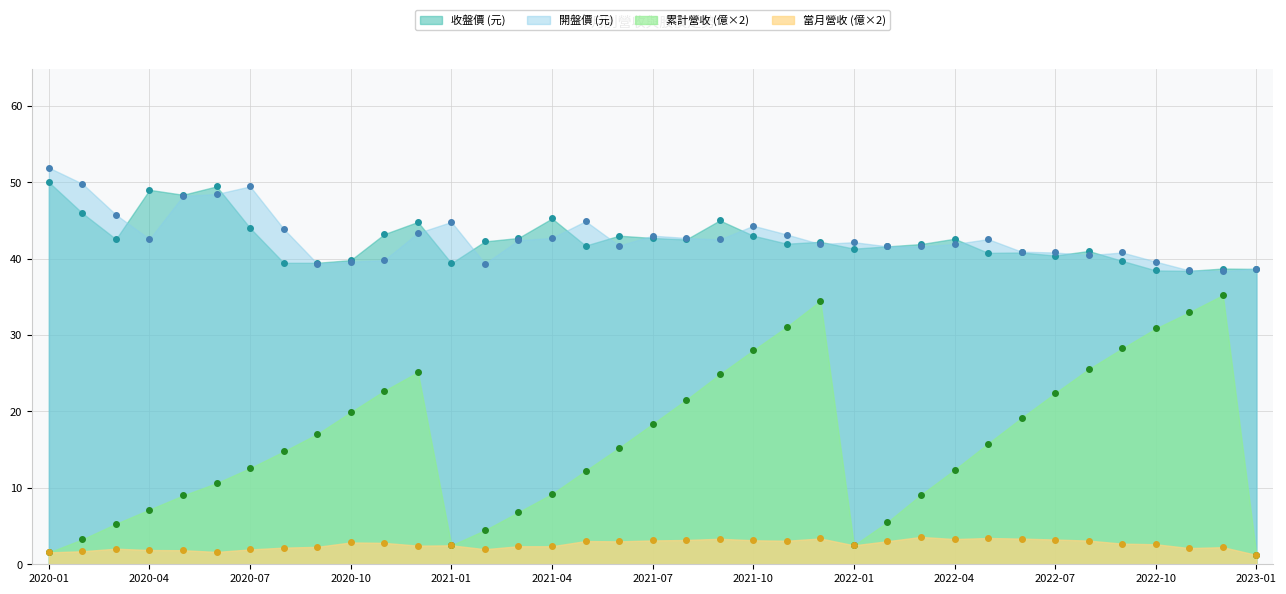

What position from the right is 2020-01?

37